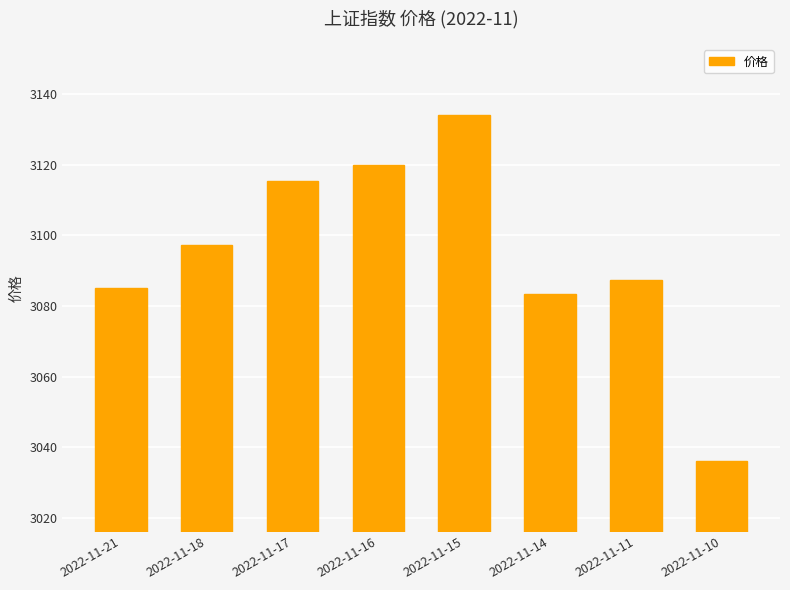

Rank the categories by value from lowest to highest.

2022-11-10, 2022-11-14, 2022-11-21, 2022-11-11, 2022-11-18, 2022-11-17, 2022-11-16, 2022-11-15